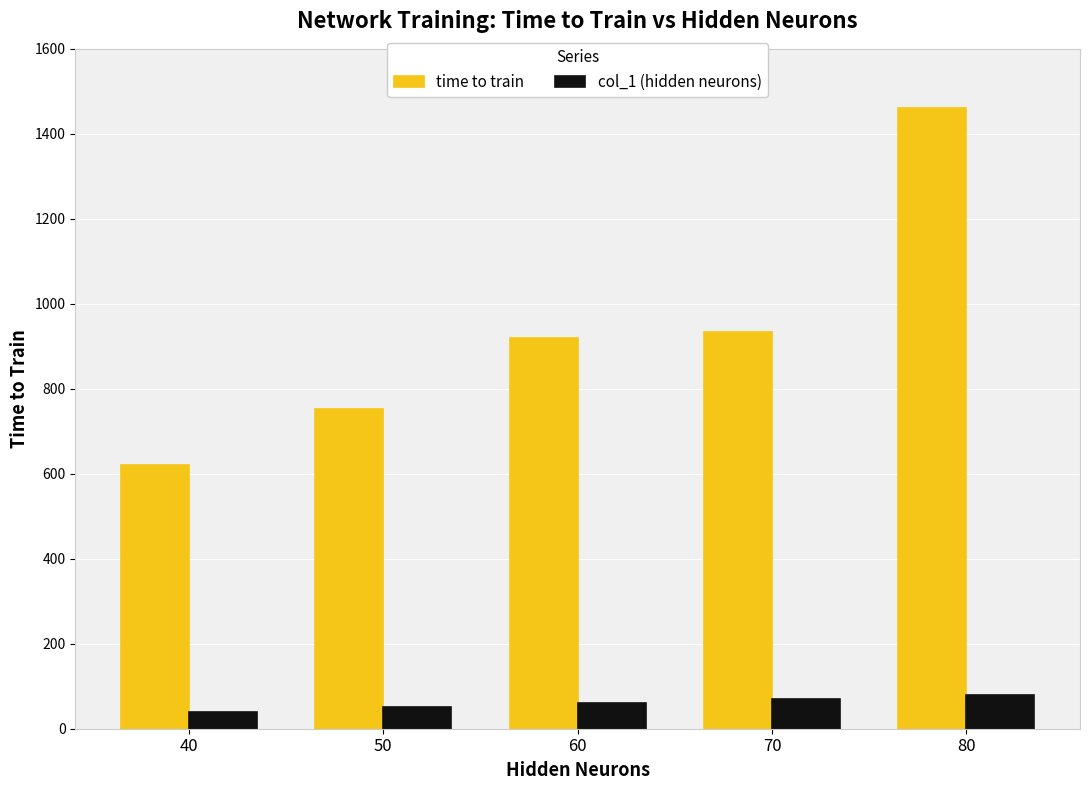

What value does the time to train series have at 60?

918.6